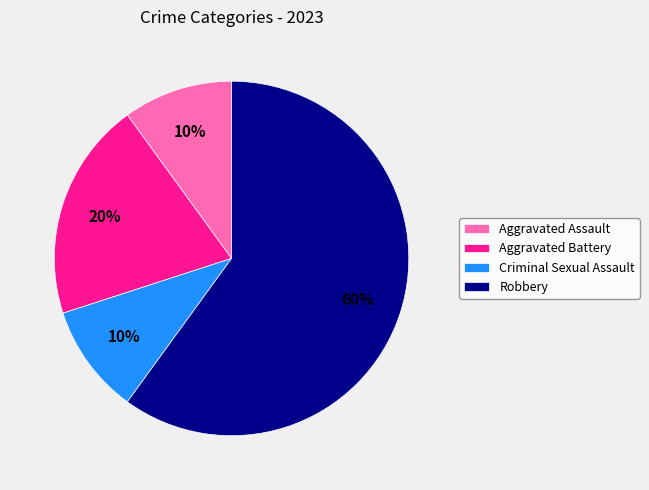

To the nearest percent, what is the combined percentage of Robbery and Aggravated Assault?

70%